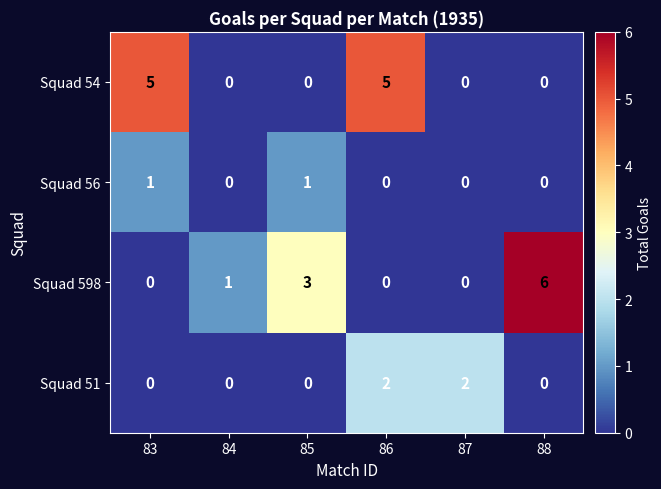

The value of Squad 51 at 83 is -1. True or false?

False